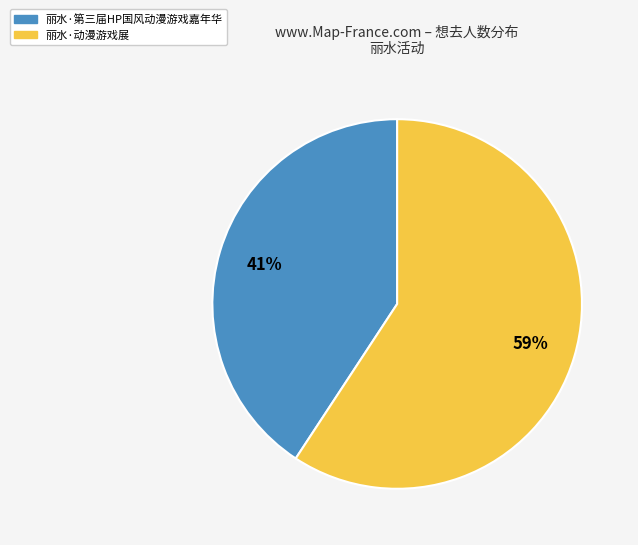

Combined, do 丽水·第三届HP国风动漫游戏嘉年华 and 丽水·动漫游戏展 account for over 50%?

Yes